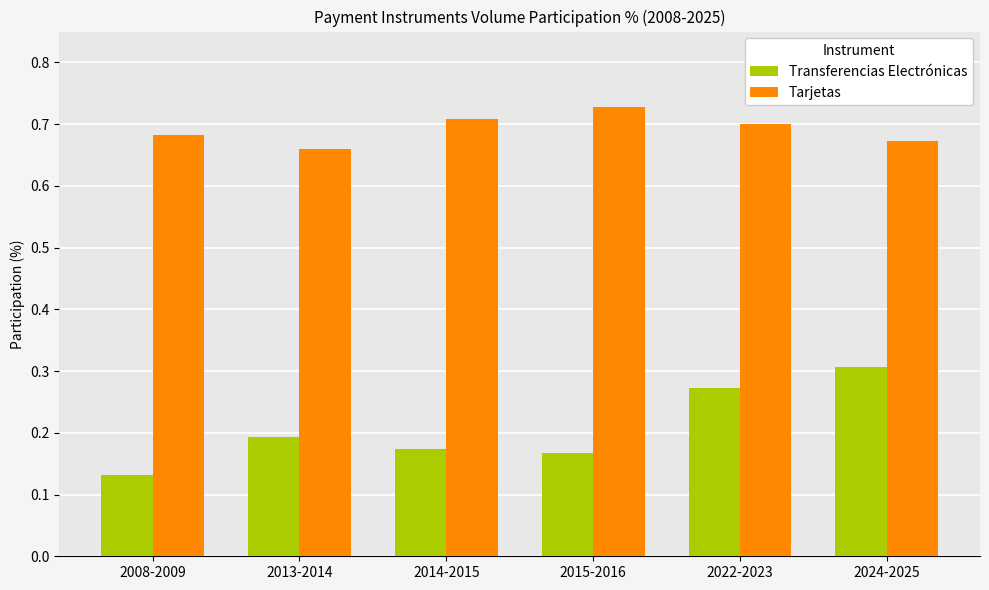

Which label corresponds to the largest value in the chart?

2015-2016